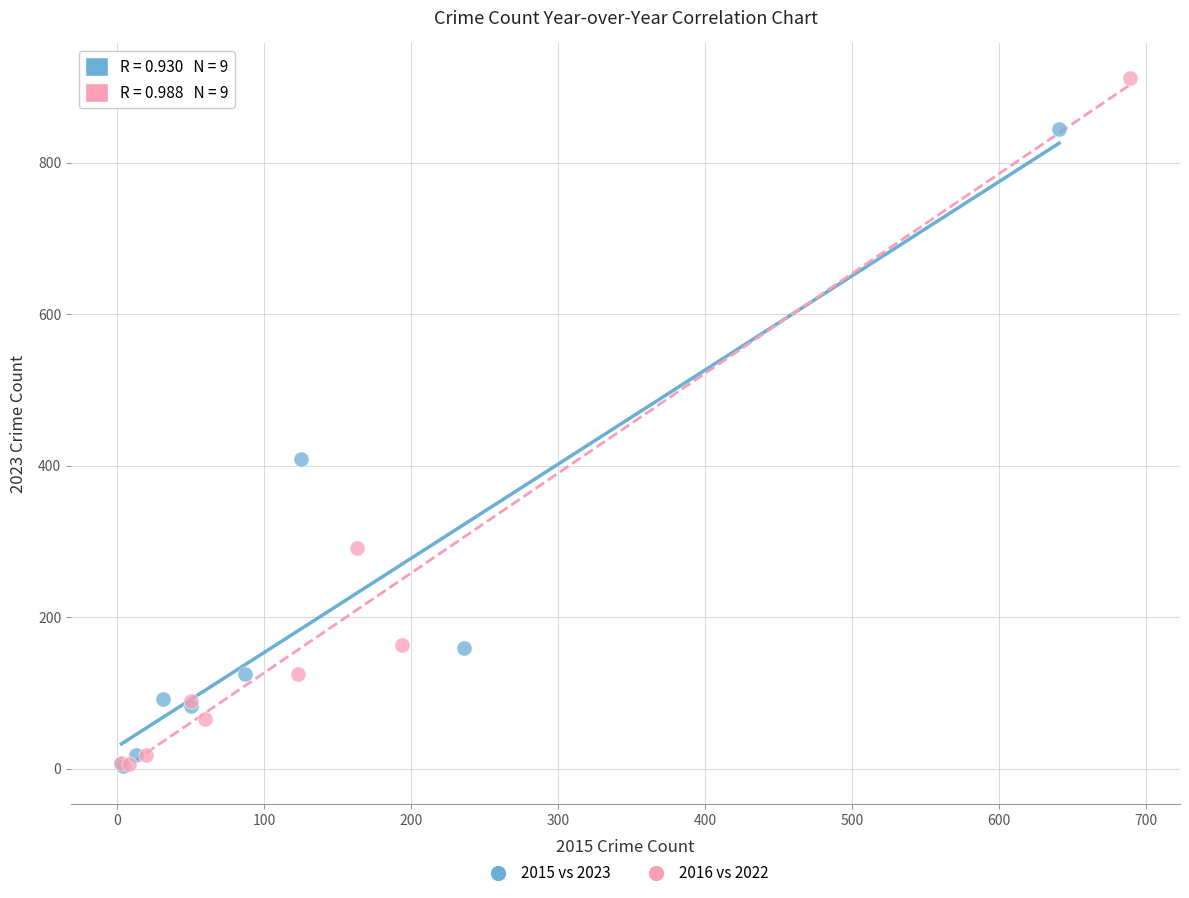

Which series has the widest spread of Y values?

2016 vs 2022